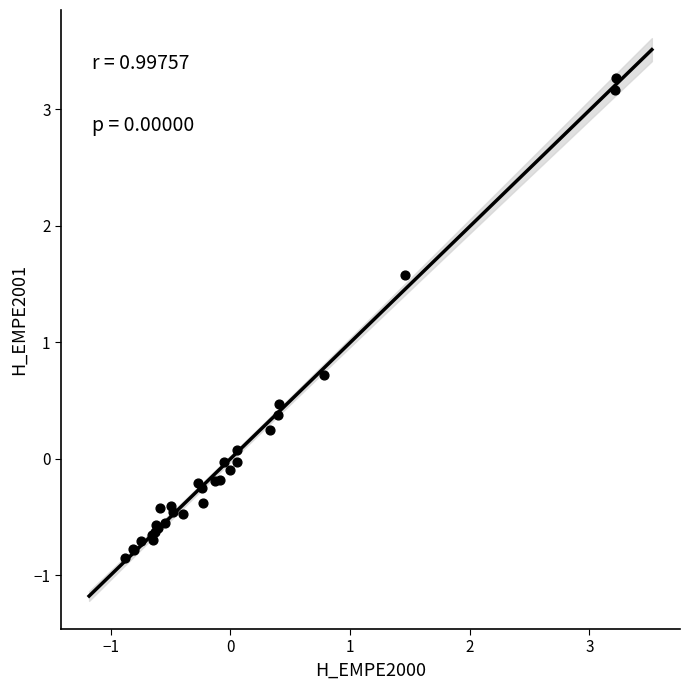

What Y value in the scatter plot is closest to 1?

0.7